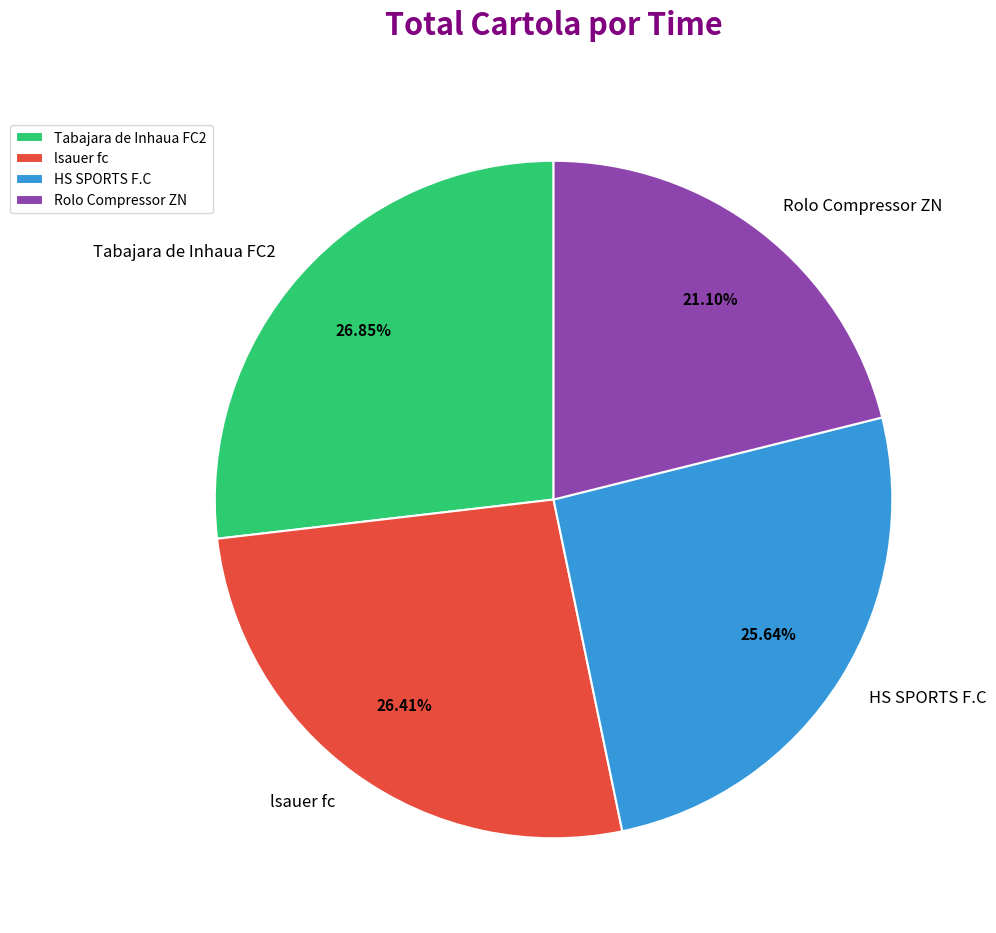

Which has a higher value, HS SPORTS F.C or lsauer fc?

lsauer fc